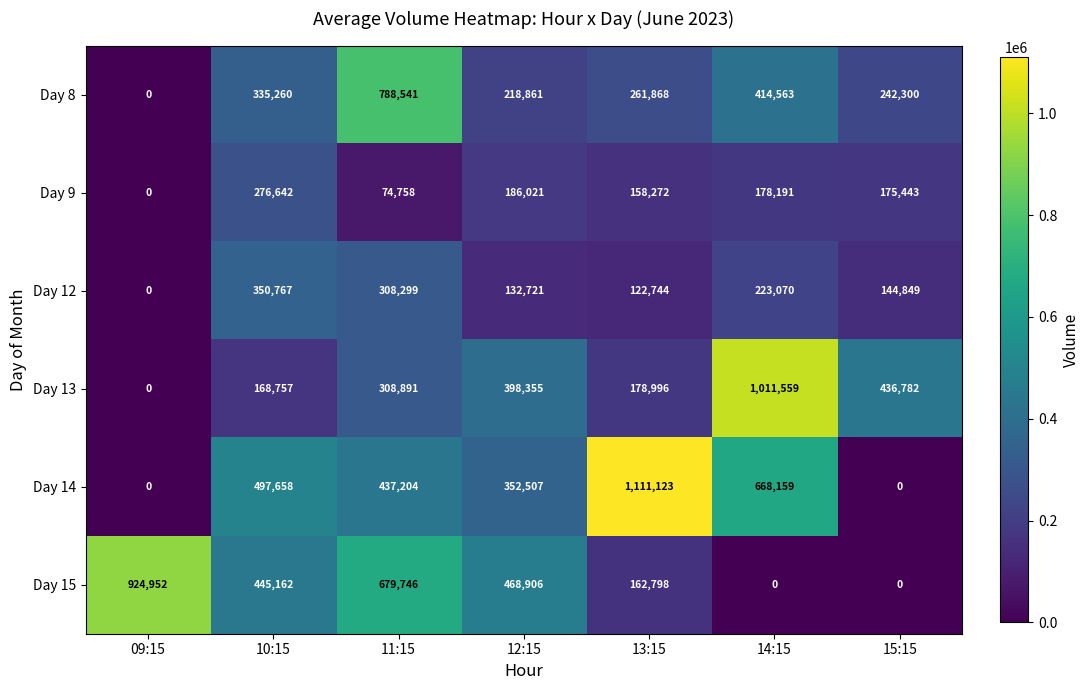

What is the difference between the Day 15 values at 13:15 and 14:15?

162798